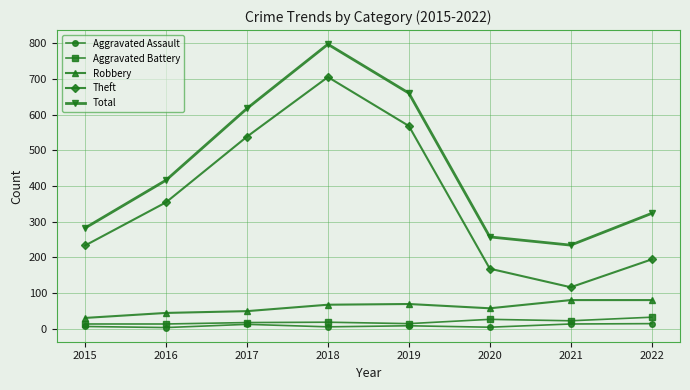

At how many categories does at least one series exceed 513?

3